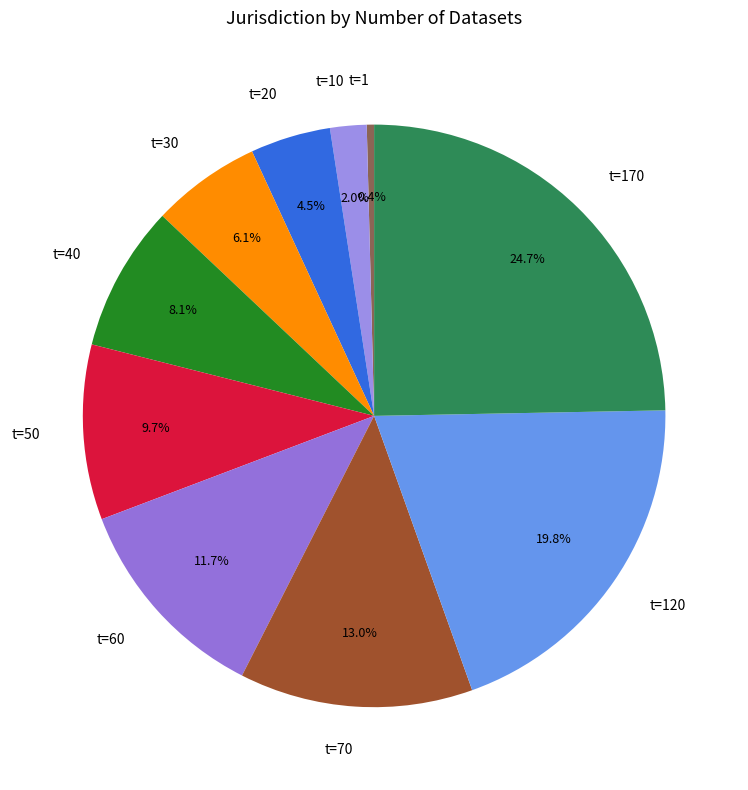

To the nearest percent, what is the difference between the largest and smallest slice percentages?

24%